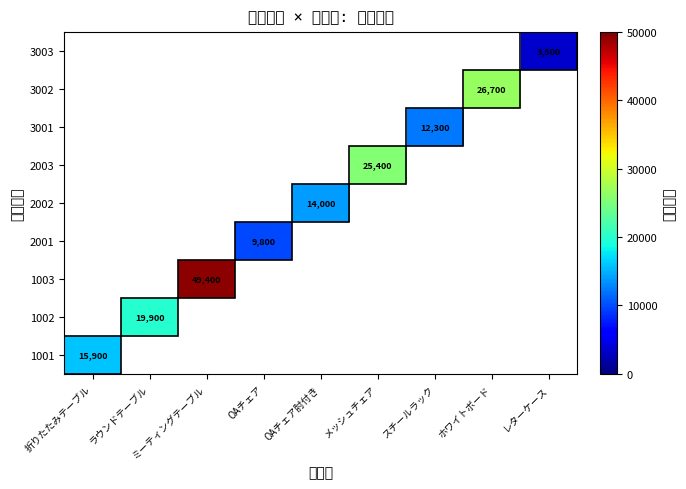

The value of 3001 at スチールラック is 12300. True or false?

True